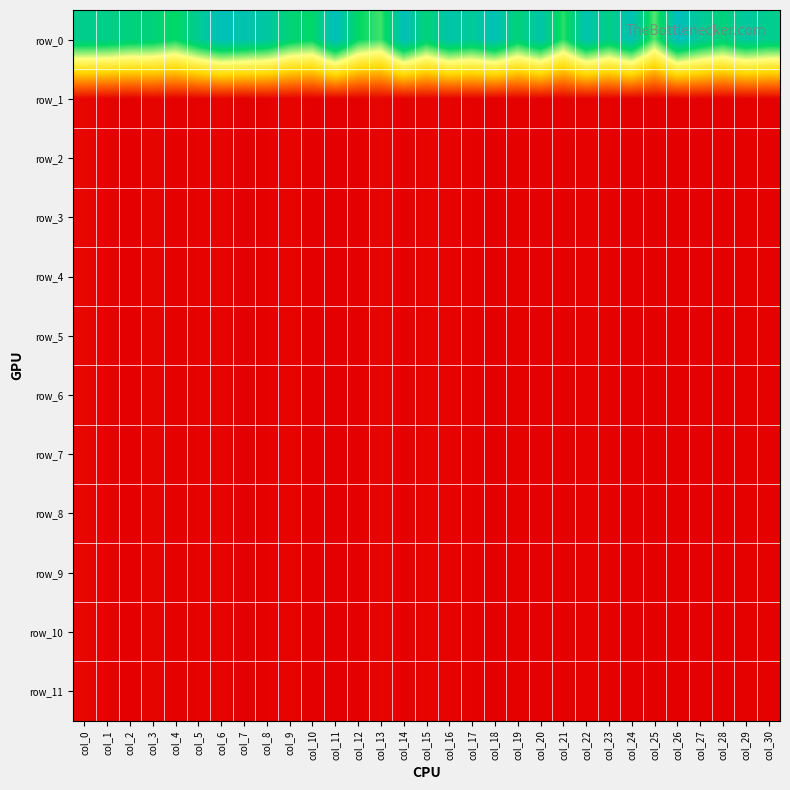

List the series in order of their peak value, highest first.

row_0, row_1, row_2, row_3, row_4, row_5, row_6, row_7, row_8, row_9, row_10, row_11